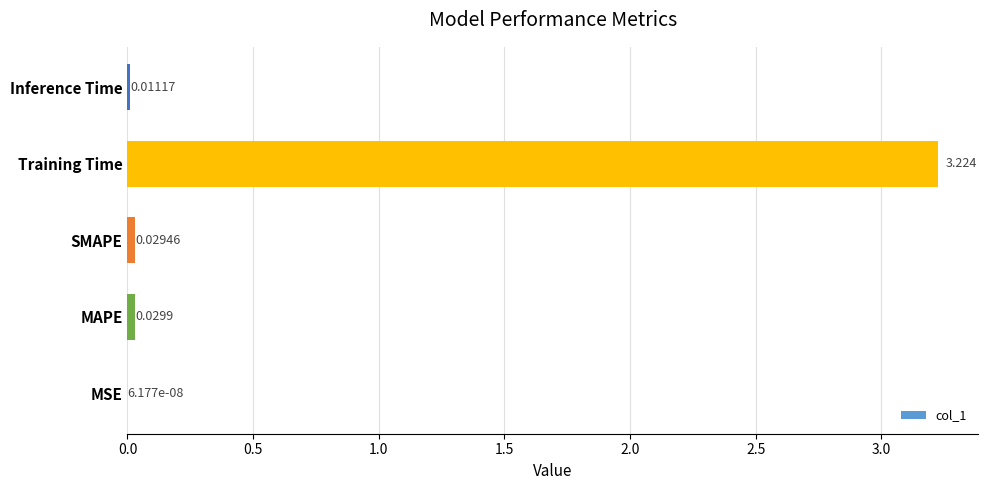

At which label is the value closest to 1?

MAPE